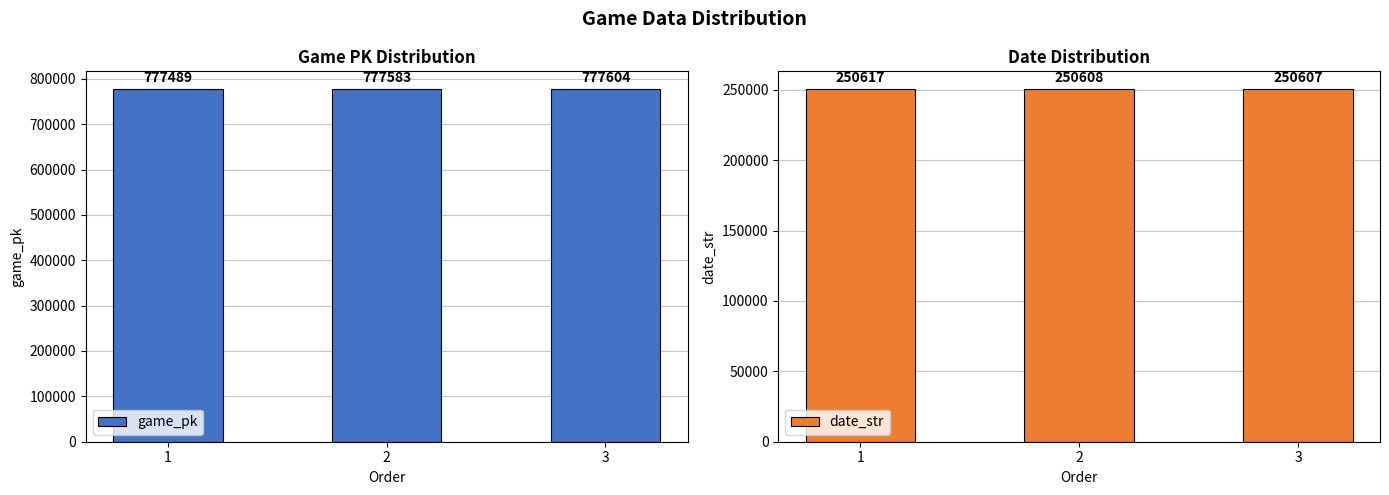

What is the smallest value displayed?

250607